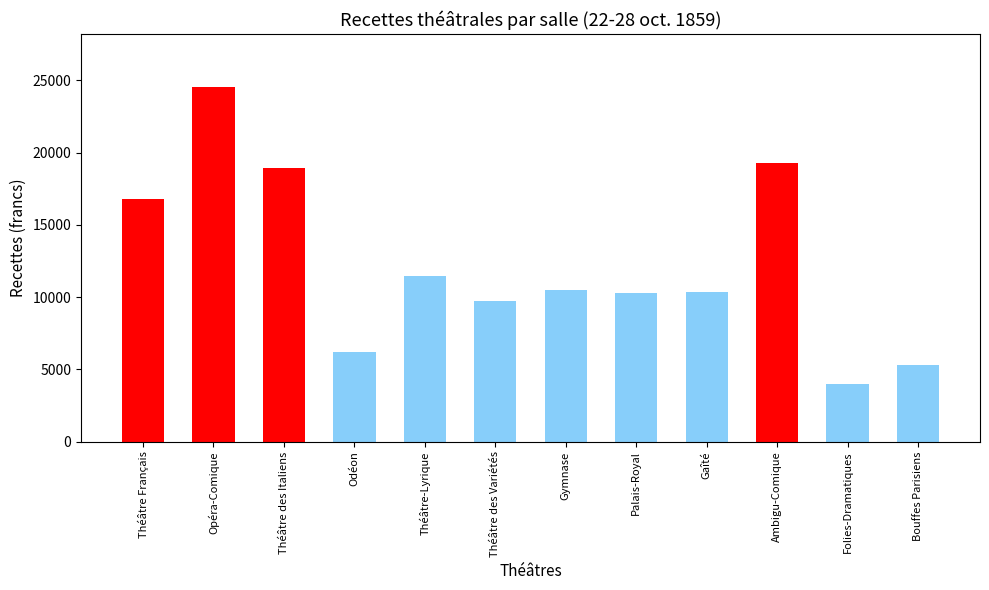

What is the difference between the values at Opéra-Comique and Théâtre des Italiens?

5594.6